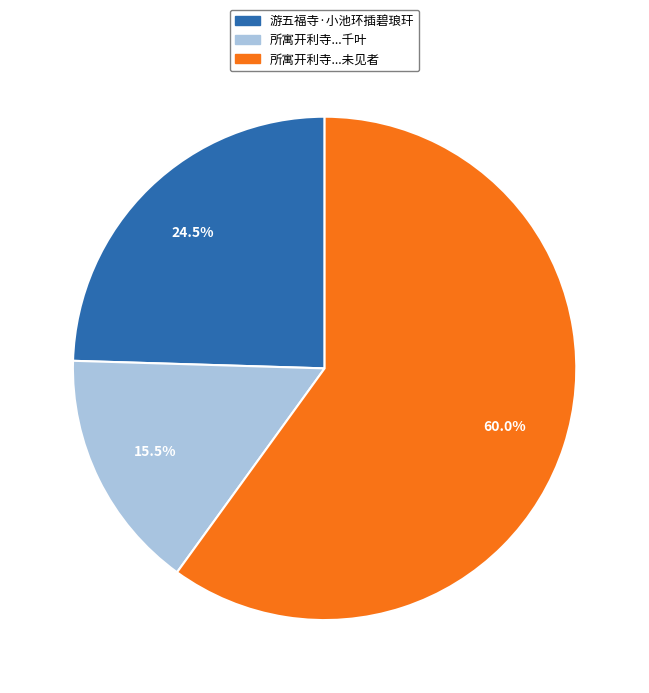

Is there any slice that represents more than half of the pie?

Yes